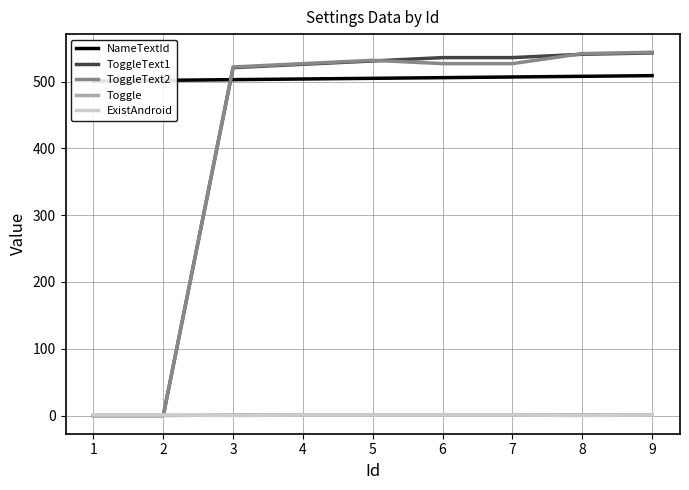

Reading left to right, list all the values displayed in this chart.

NameTextId: 501	502	503	504	505	506	507	508	509
ToggleText1: 0	0	521	526	531	536	536	541	543
ToggleText2: 0	0	522	527	532	527	527	542	544
Toggle: 0	0	1	1	1	1	1	1	1
ExistAndroid: 1	1	0	1	1	1	1	0	1